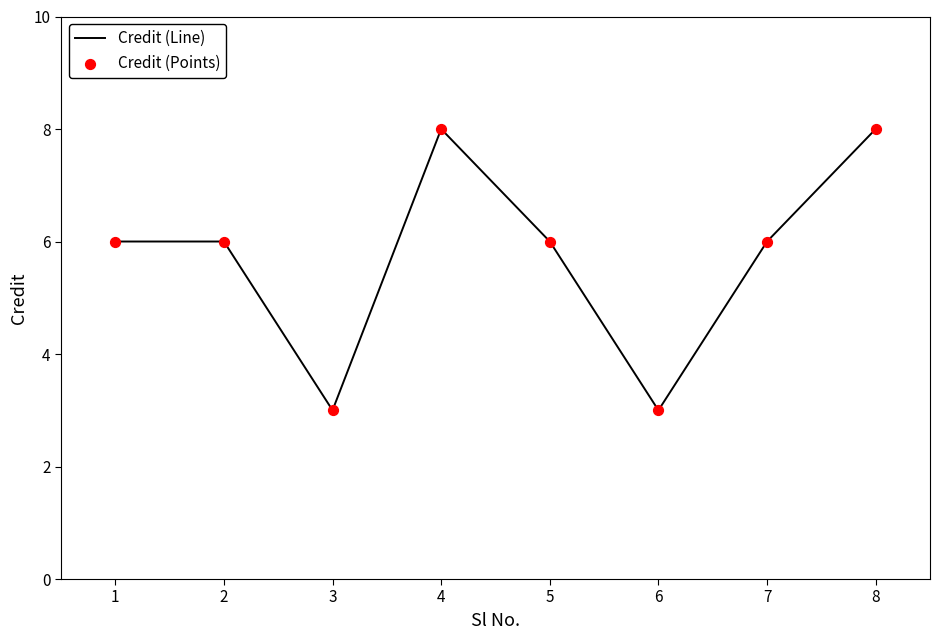

What is the minimum value shown in the chart?

3